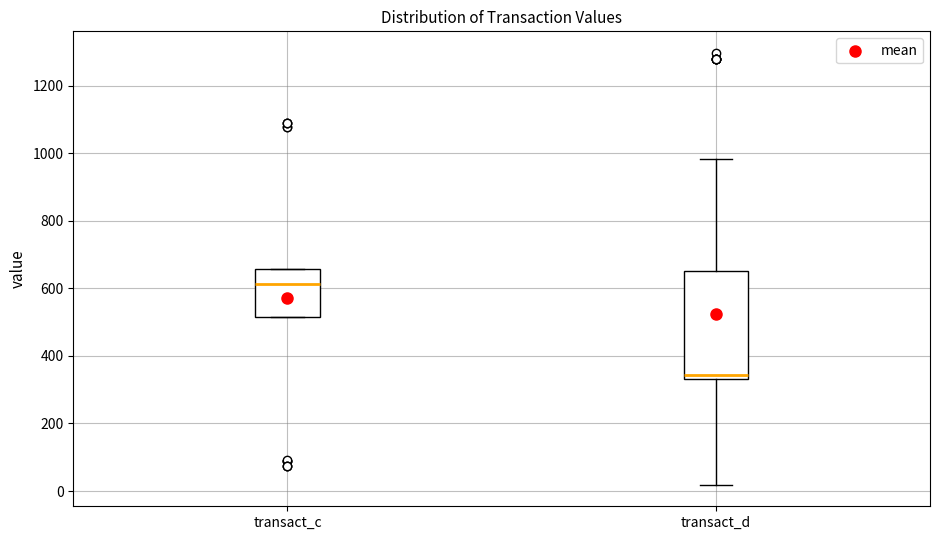

Reading left to right, transcribe this box plot: for each box, give where its median line is, the range the box spans, and where its two whiskers end, as read against the y-axis. The values are not printed on the chart, so give them approximately, as read against the axis.

transact_c: median 620, box 520 to 660, whiskers 520 to 660
transact_d: median 340 (just above the box's lower edge), box 340 to 660, whiskers 20 to 980